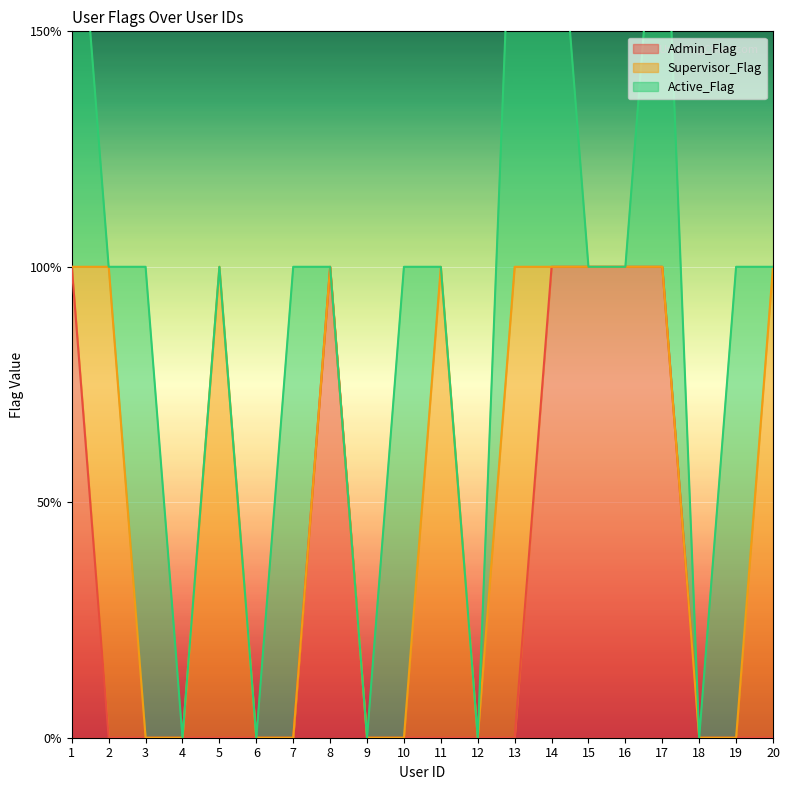

What is the difference between the highest and lowest values at 19?

1